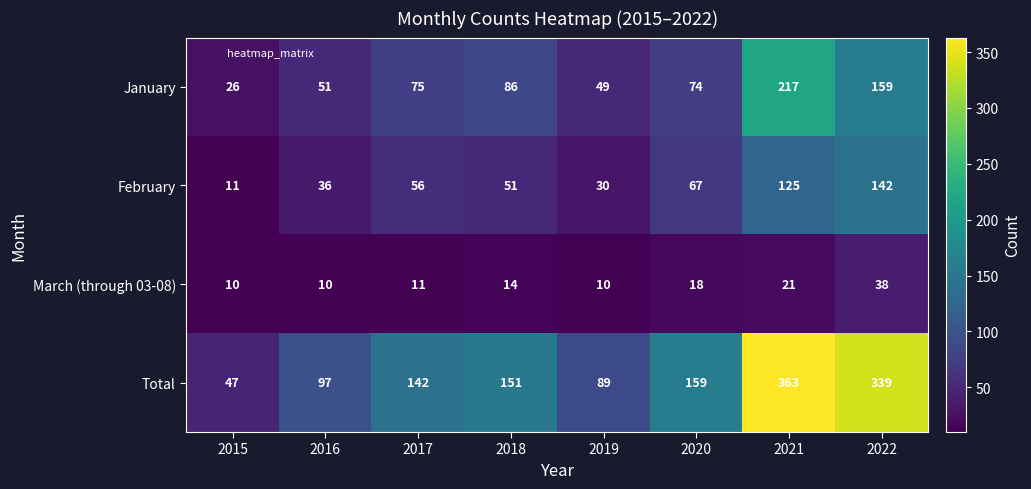

Which series changed the most between 2019 and 2020?

Total